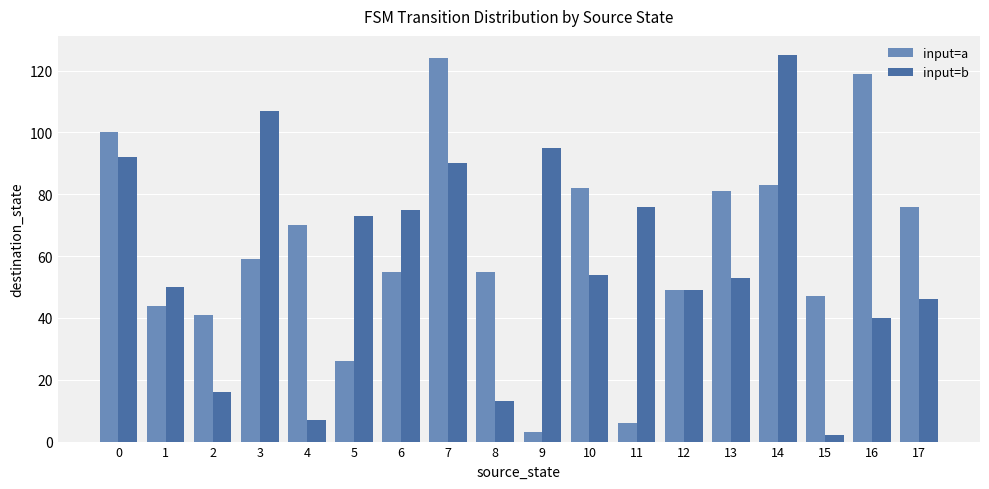

What is the difference between the maximum and minimum values in the input=b series?

123